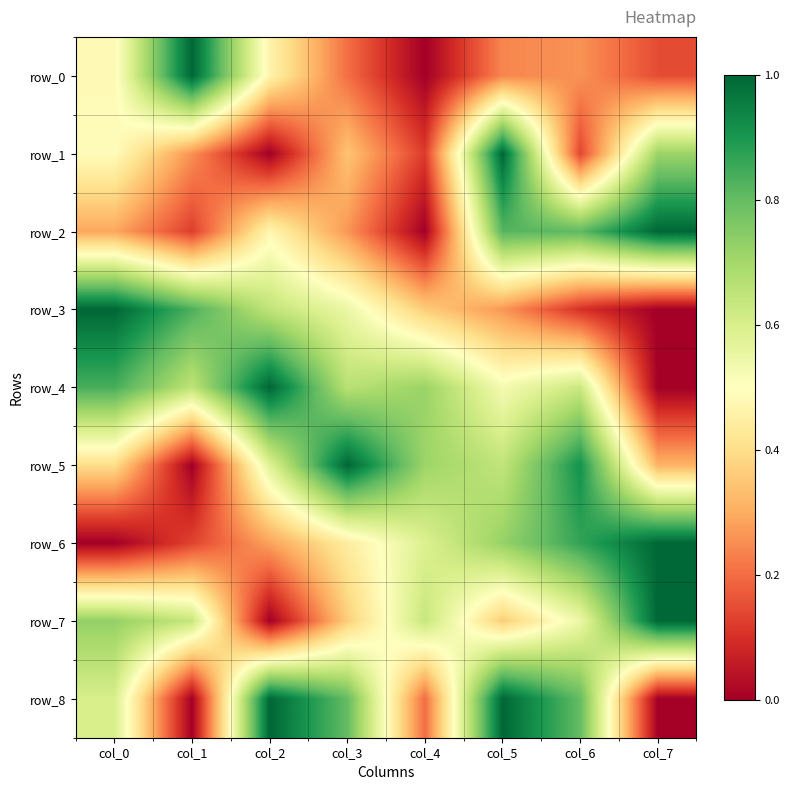

At how many categories does at least one series exceed 0?

8